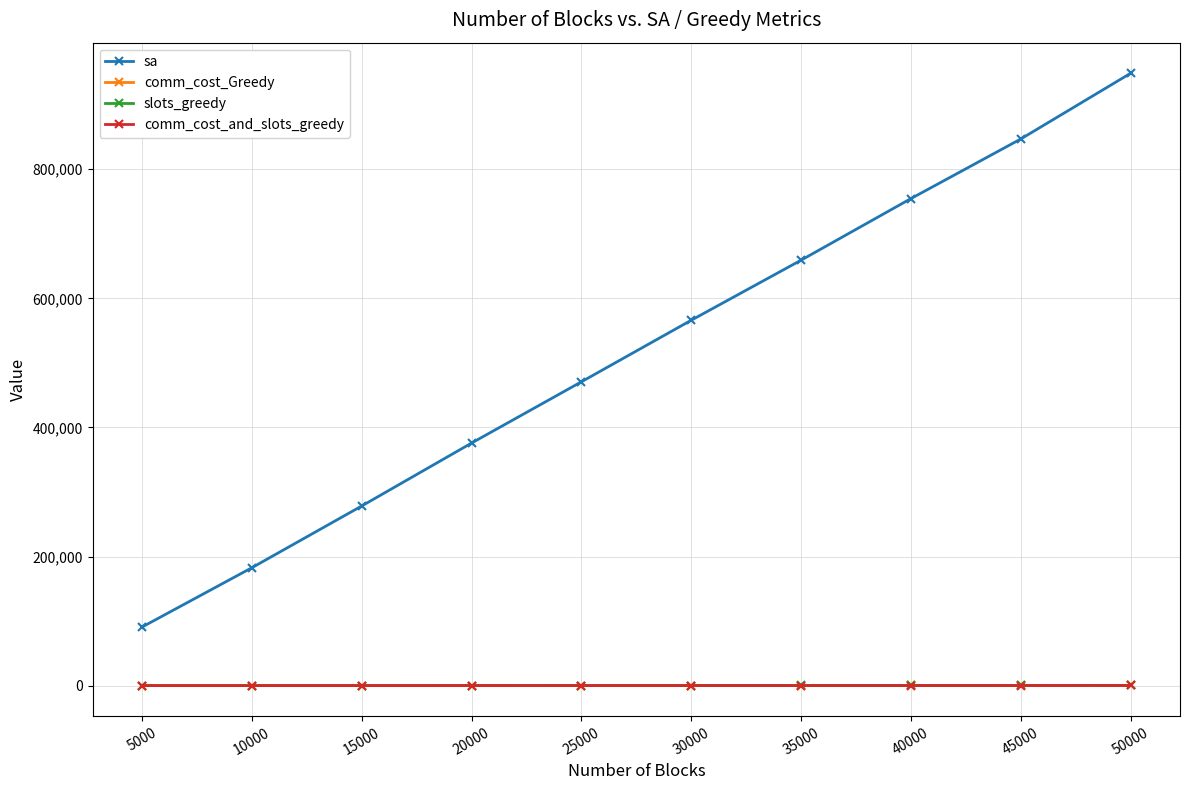

True or false: sa has more than 1 interior local peaks.

False